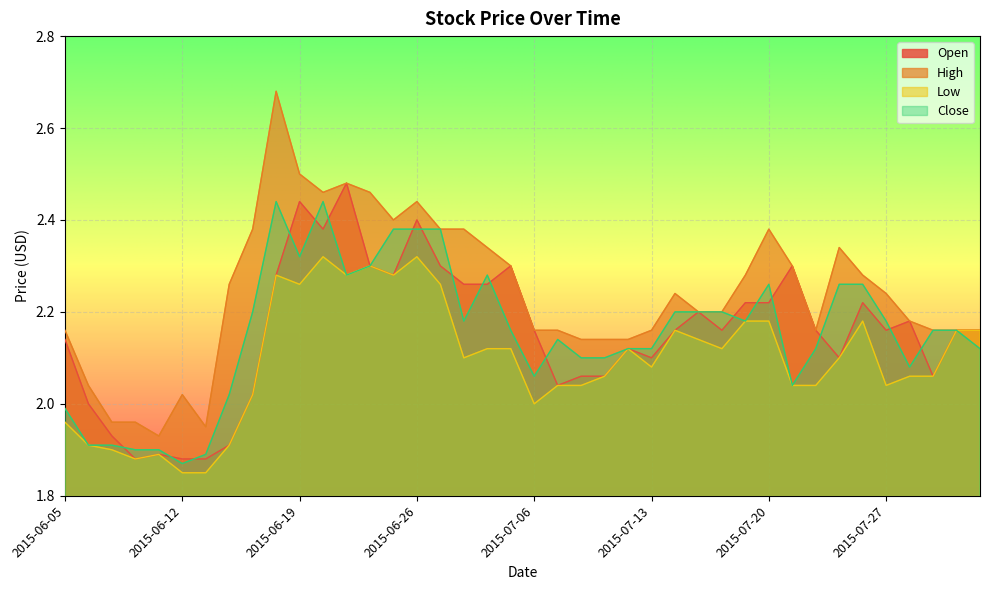

At which category is the sum across all series the highest?

2015-06-18